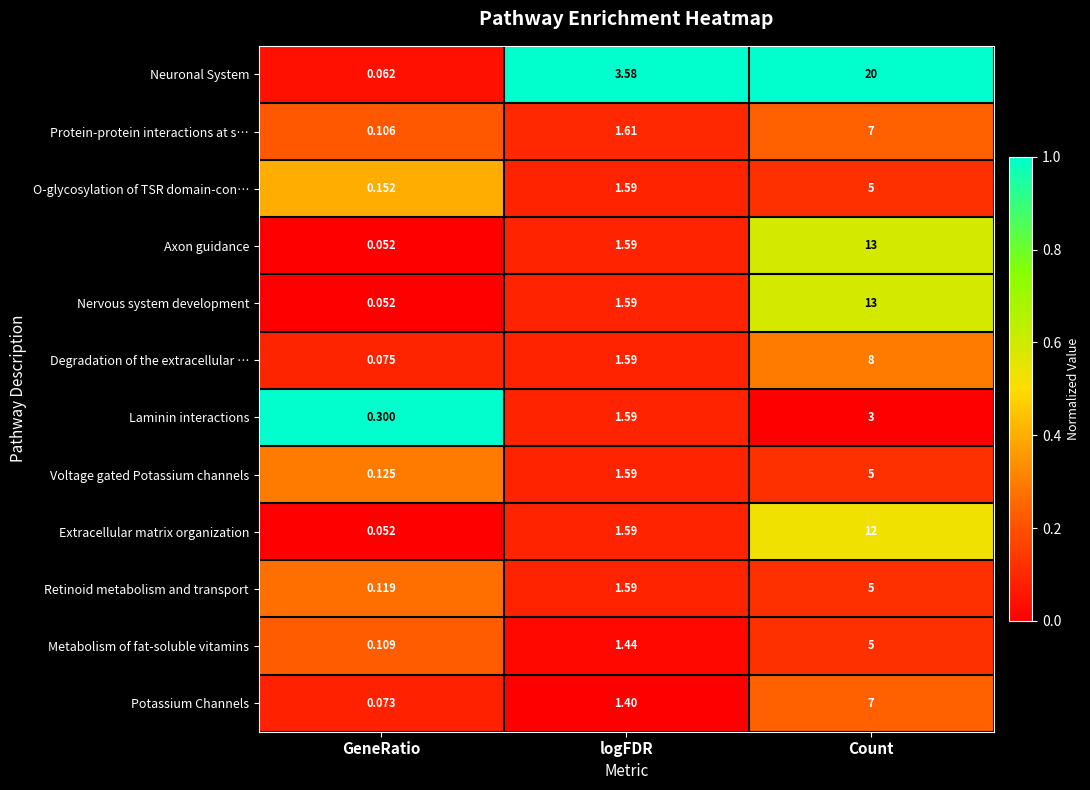

Which category has the lowest value in the Voltage gated Potassium channels series?

GeneRatio